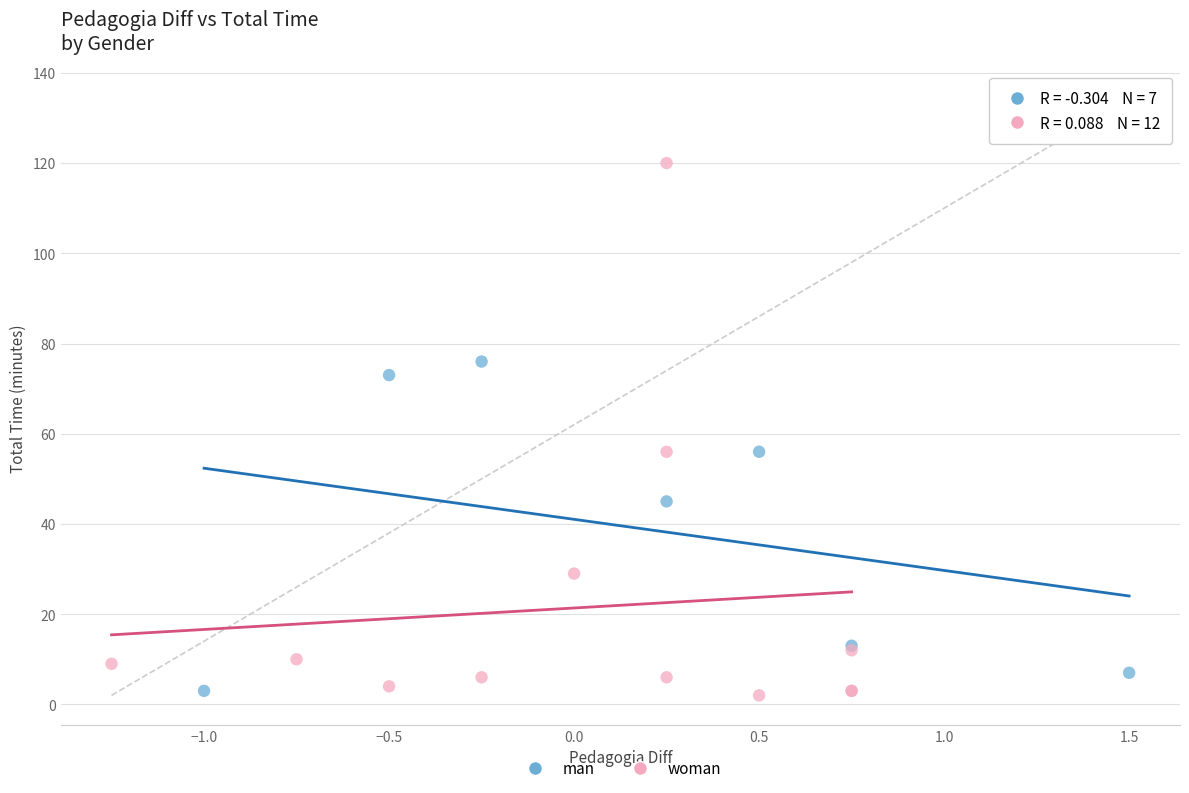

Which series has the widest spread of Y values?

woman